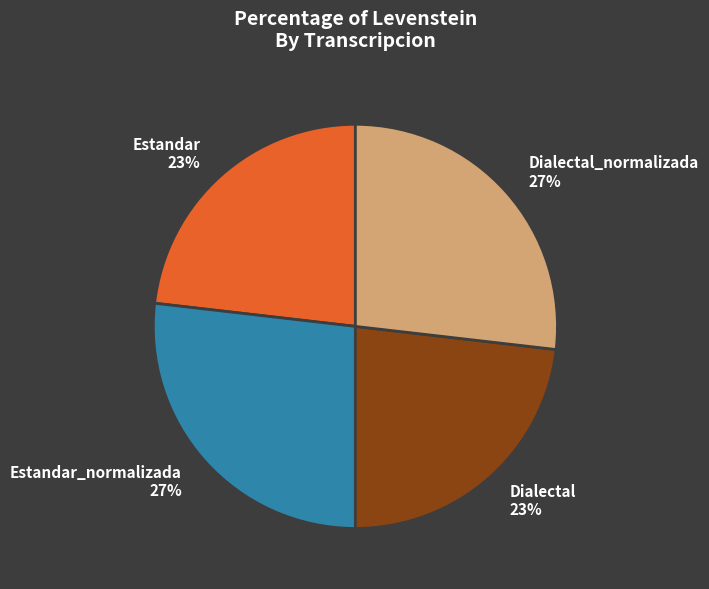

Which has a higher value, Dialectal_normalizada or Dialectal?

Dialectal_normalizada